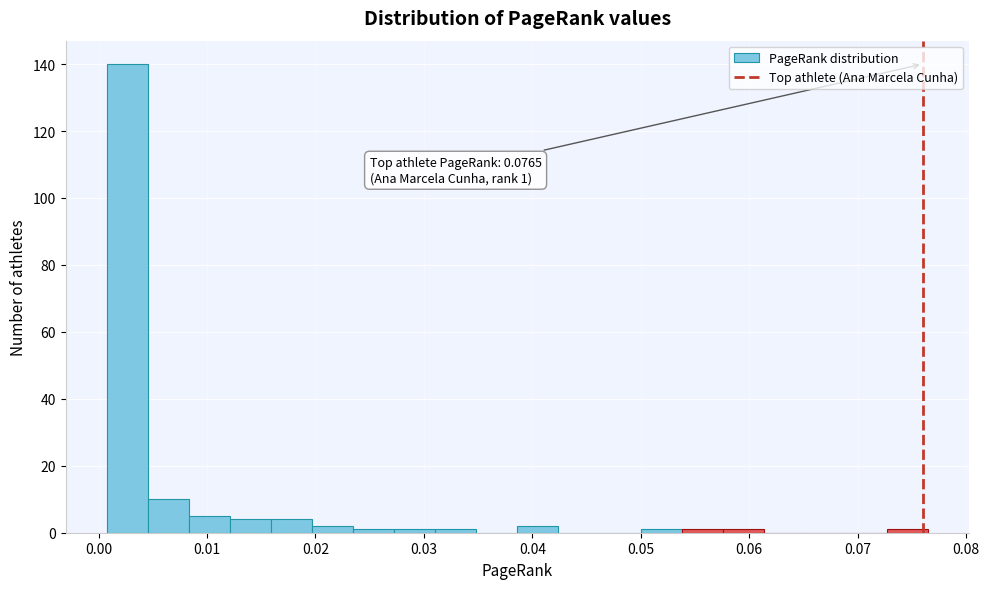

Read against the x-axis, roughly where is the centre of the tallest bar?

0.003